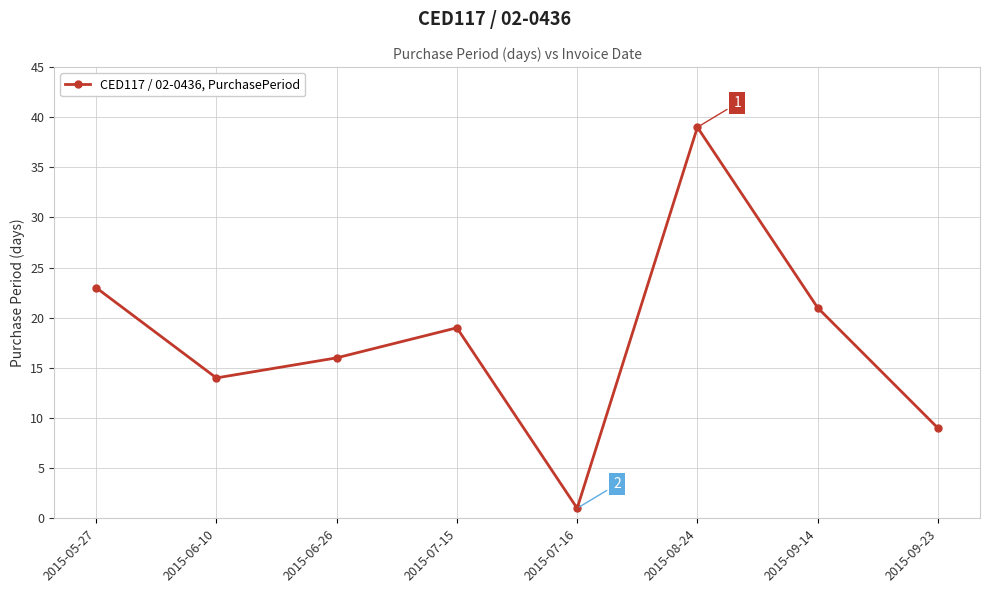

How many series are shown in this chart?

1